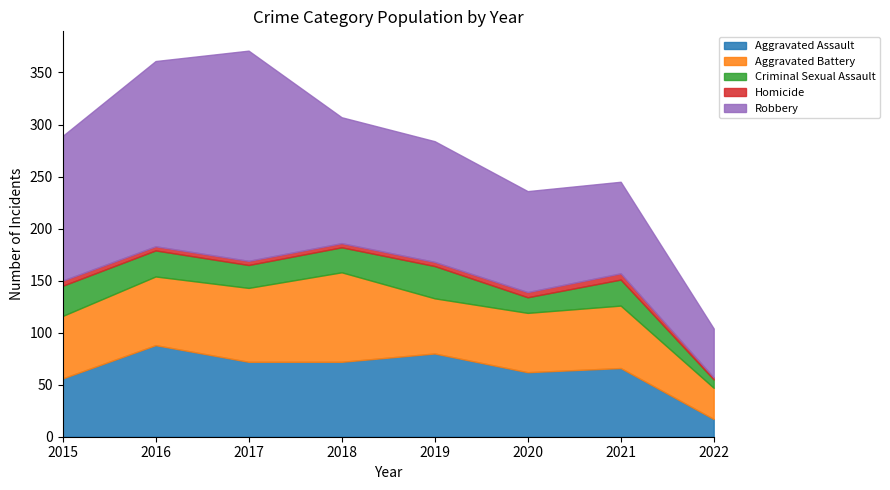

Which has a higher value, 2017 or 2015?

2017